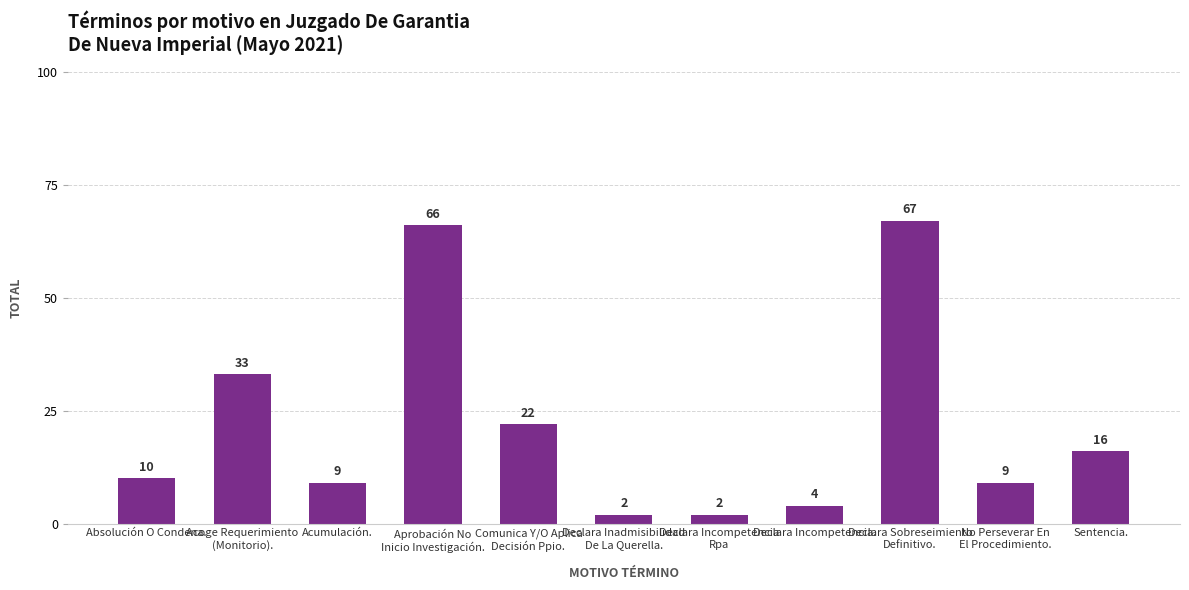

Are the bars horizontal?

No